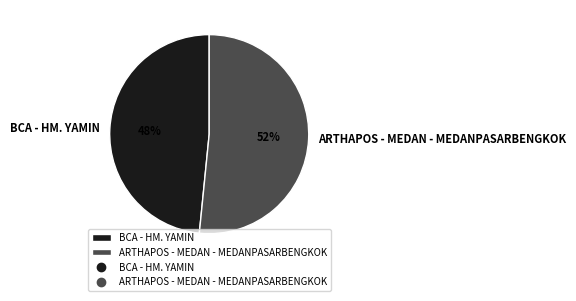

Rank the categories by value from lowest to highest.

BCA - HM. YAMIN, ARTHAPOS - MEDAN - MEDANPASARBENGKOK